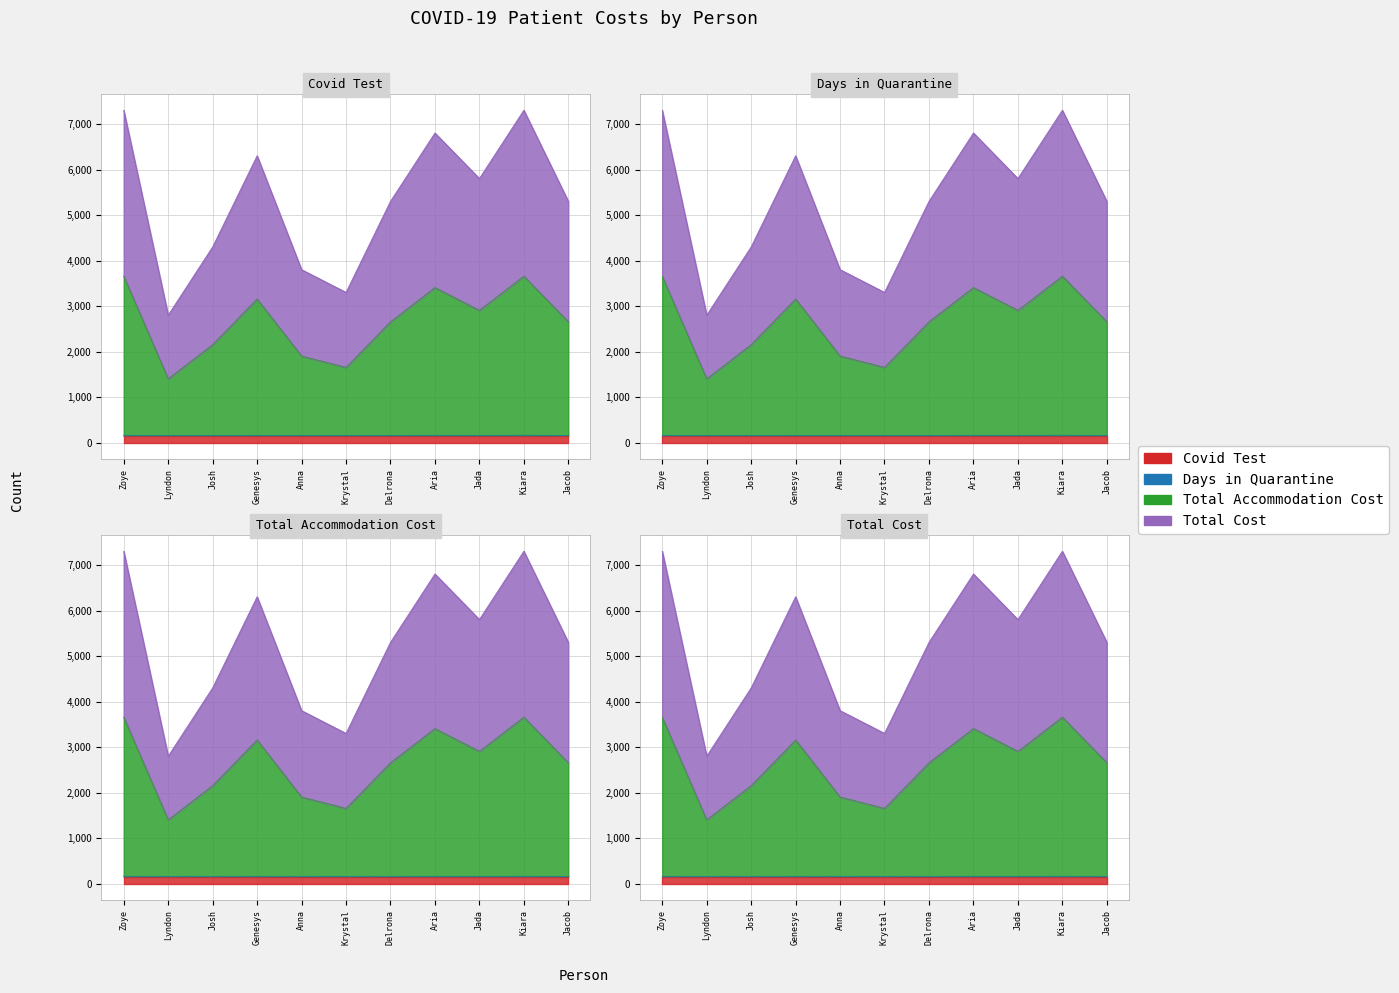

What is the value of the Total Cost point at the 2nd from the left?

2805